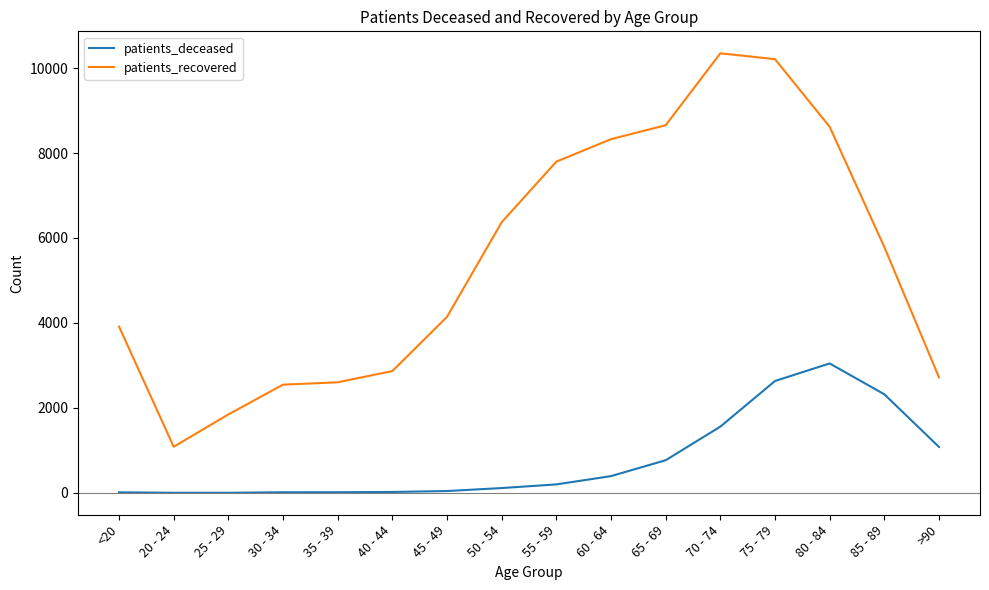

Does the chart have visible grid lines?

No